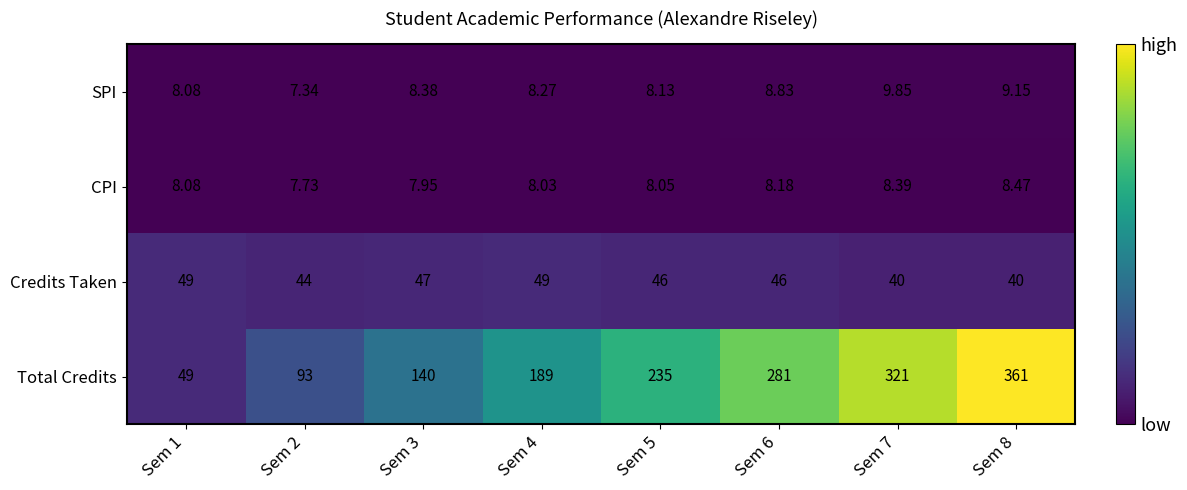

List the series in order of their peak value, lowest first.

CPI, SPI, Credits Taken, Total Credits